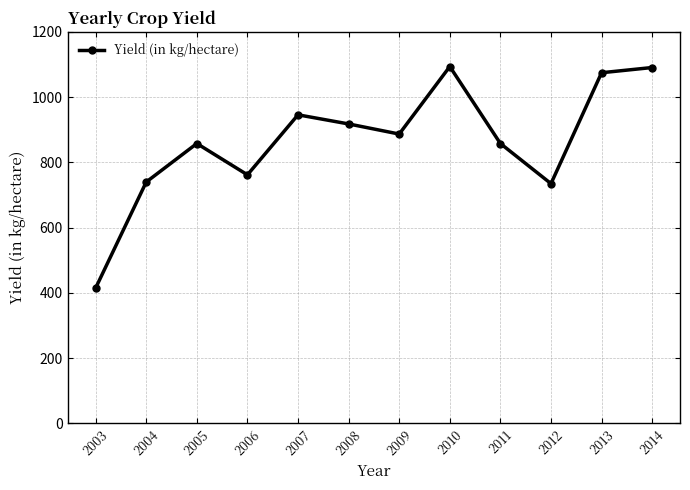

What is the sum of all values?

10379